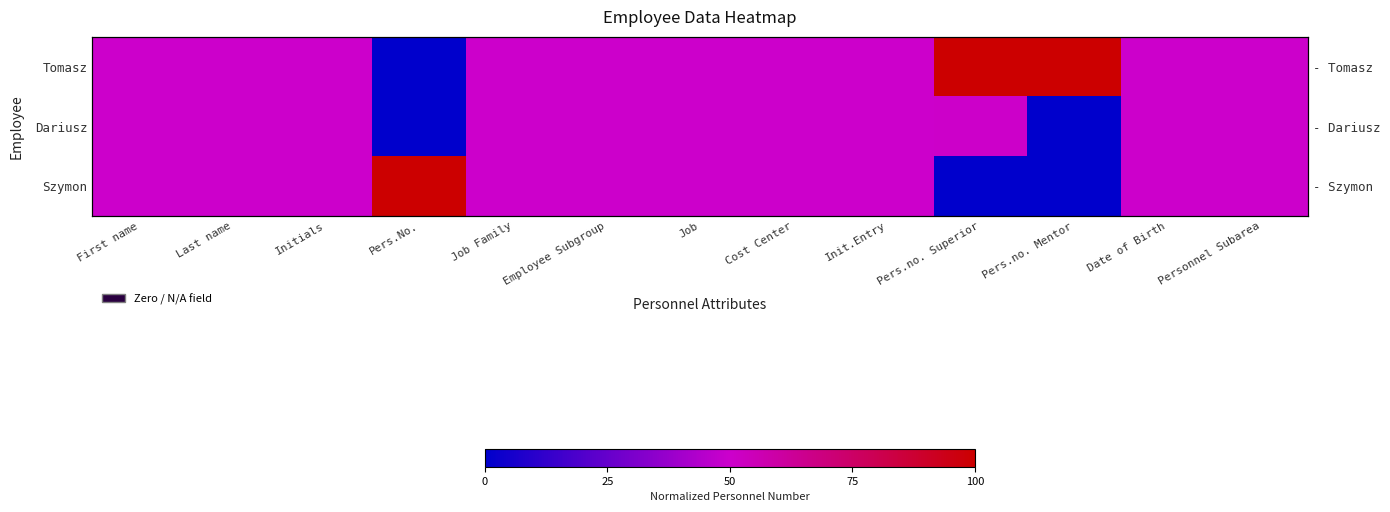

How many values in the Szymon series exceed 0?

11